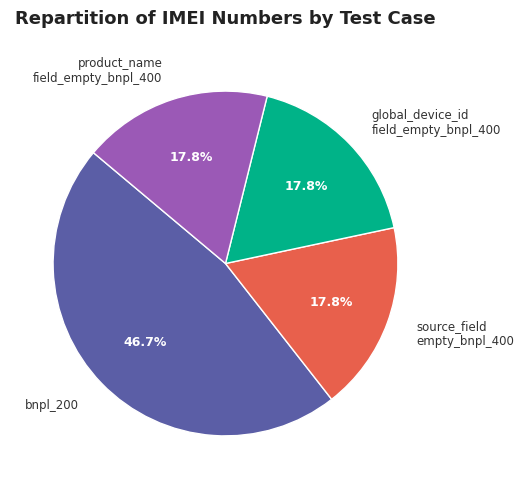

Which category has the biggest portion of the pie?

bnpl_200